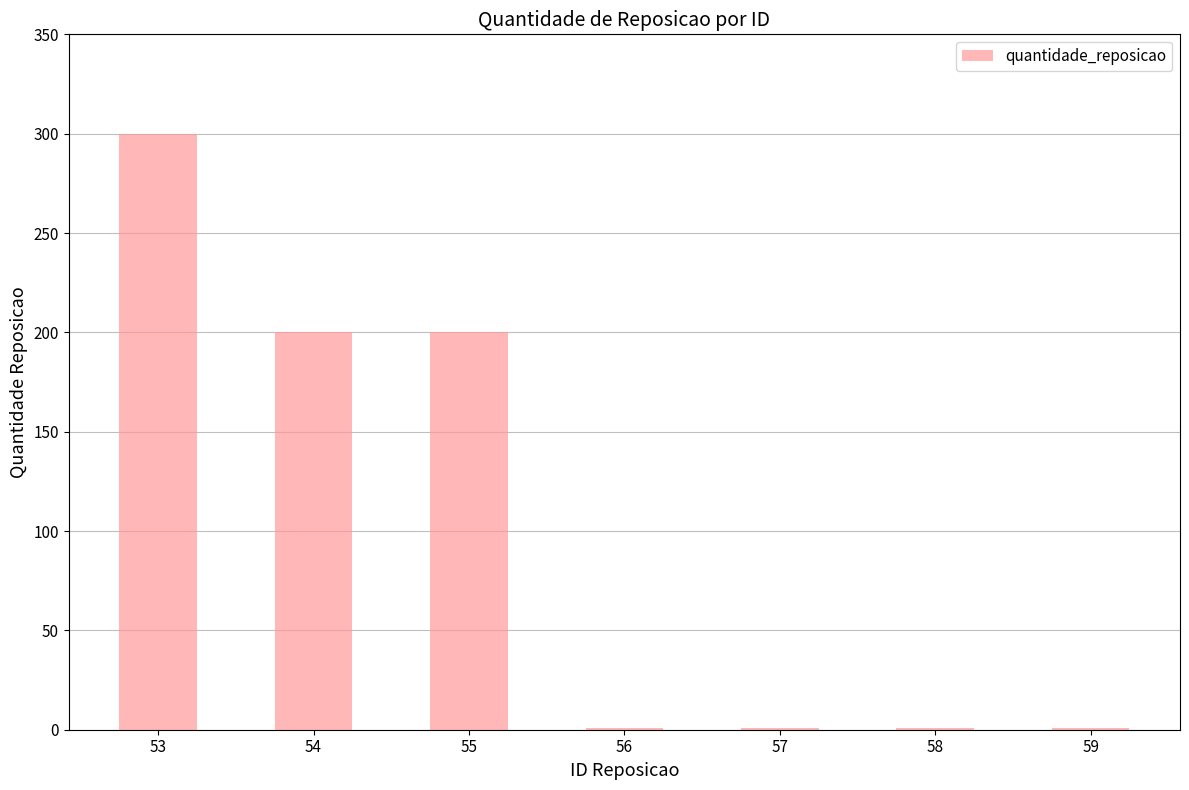

At which category does the chart reach its peak across all series?

53